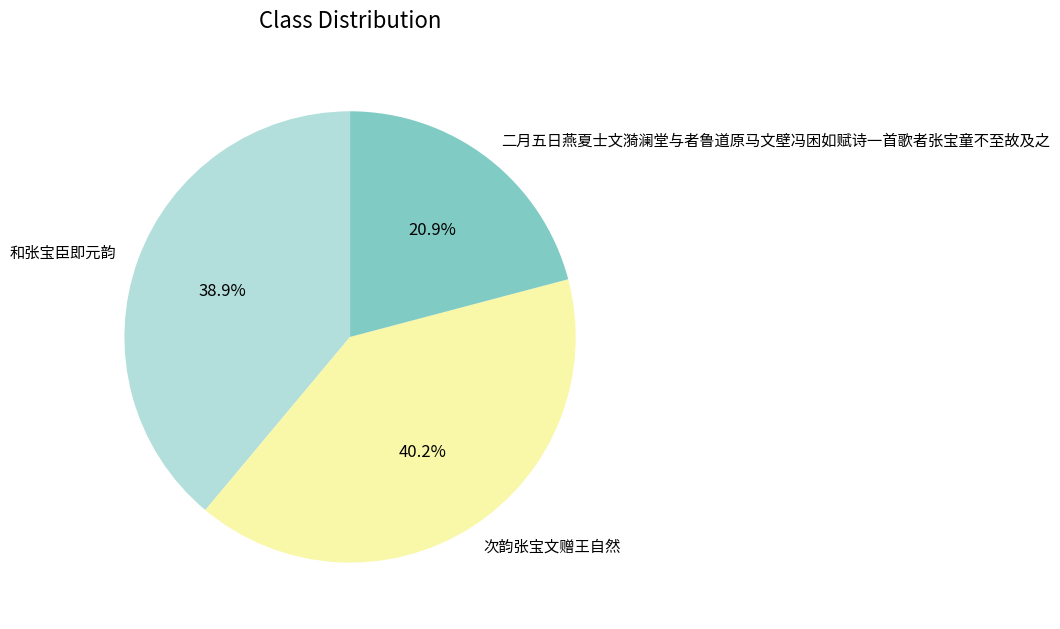

To the nearest percent, what is the difference between the 和张宝臣即元韵 and 二月五日燕夏士文漪澜堂与者鲁道原马文壁冯困如赋诗一首歌者张宝童不至故及之 slice percentages?

18%